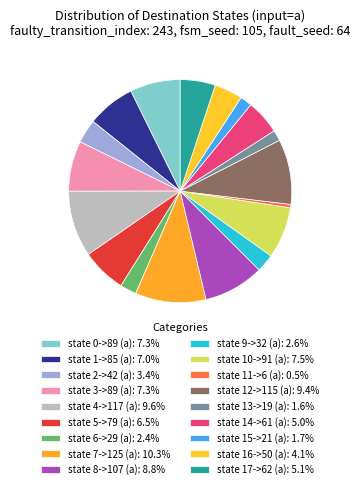

How many segments does this pie chart have?

18